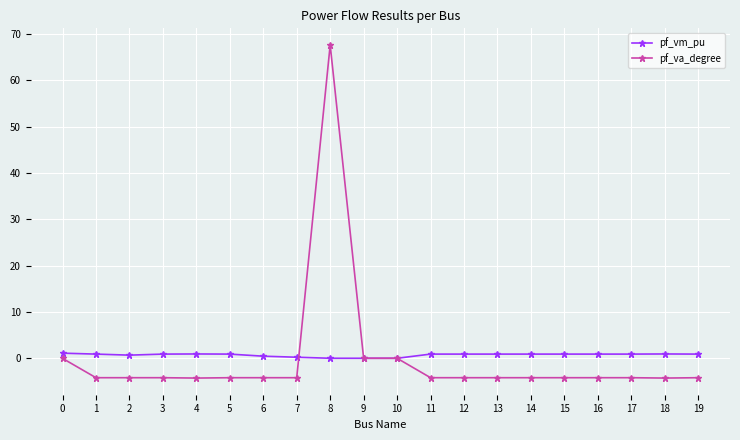

Is the value of pf_va_degree at 10 greater than the value of pf_vm_pu at 11?

No